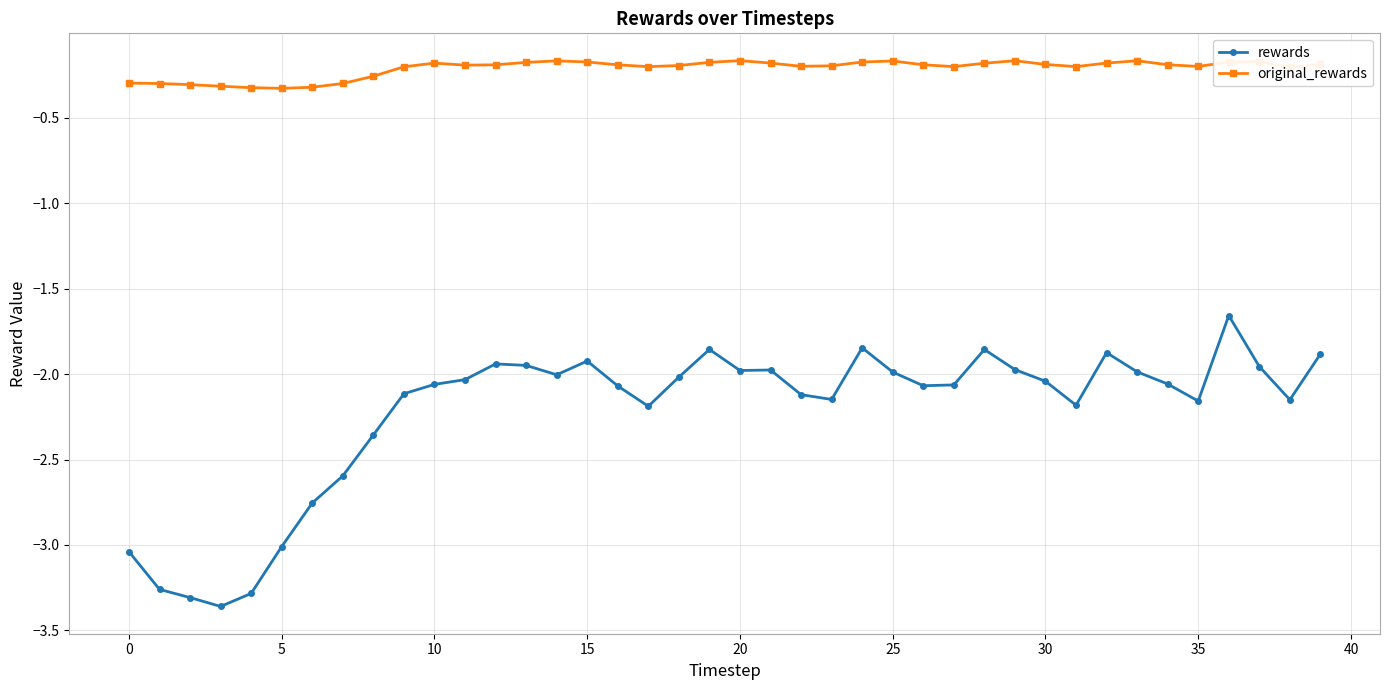

At how many categories does at least one series exceed -1?

40